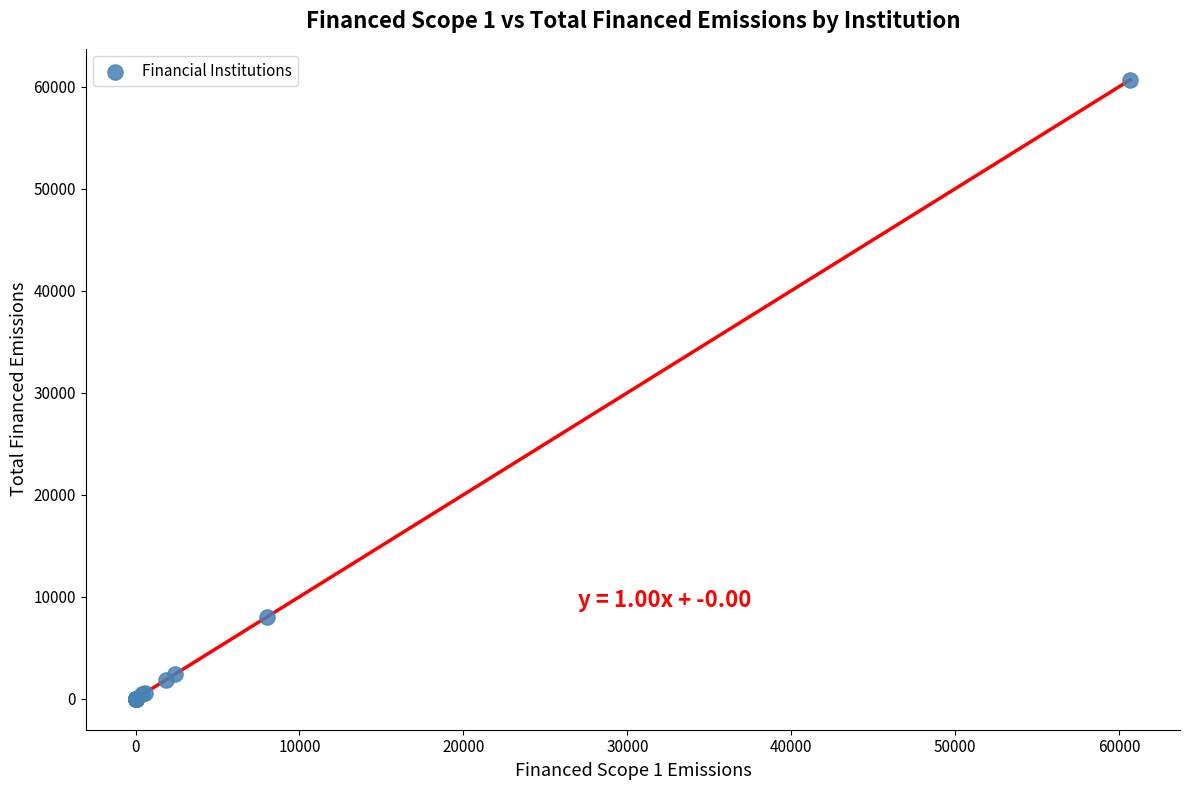

What Y value in the scatter plot is closest to 30335?

8010.8